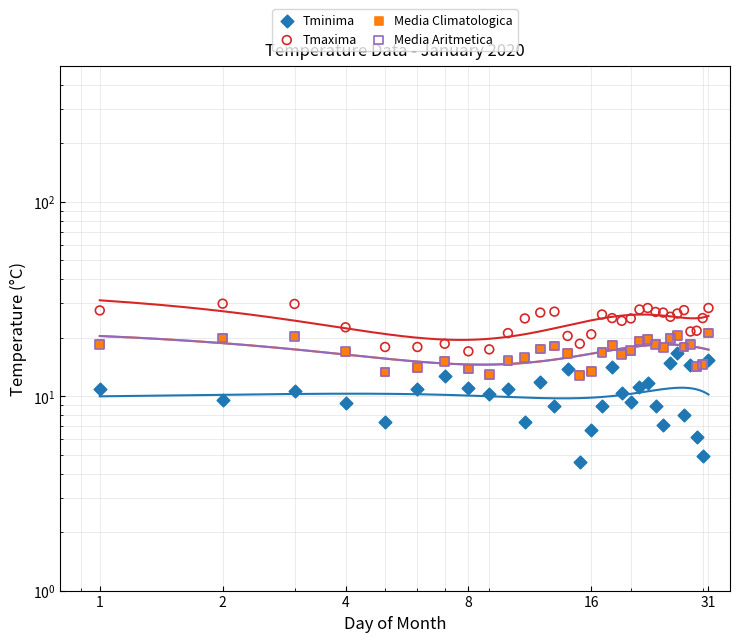

Which series reaches the maximum Y coordinate?

Tmaxima